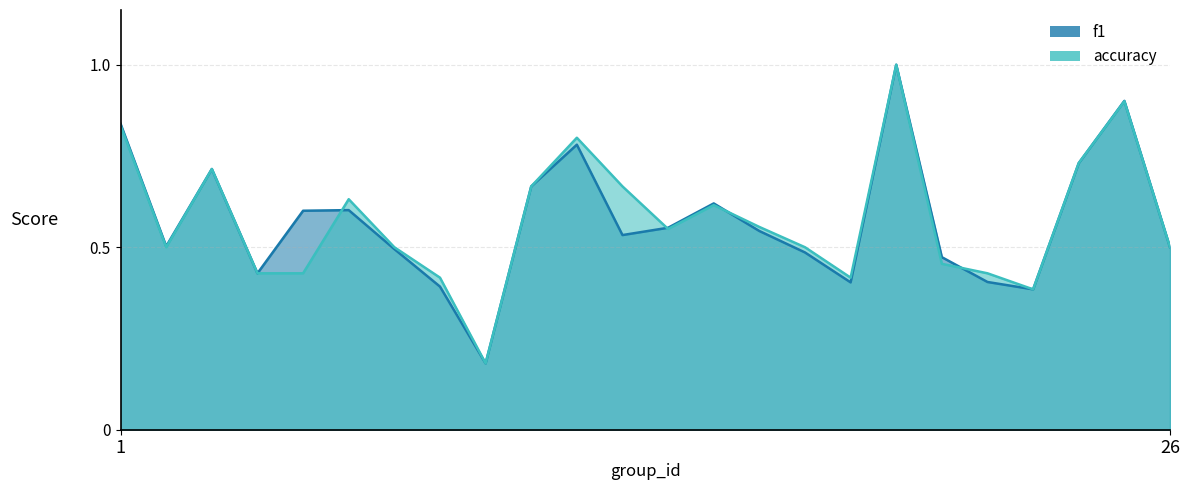

Reading left to right, what are all the values shown in this chart?

f1: 0.8	0.5	0.7	0.4	0.6	0.6	0.5	0.4	0.2	0.7	0.8	0.5	0.6	0.6	0.5	0.5	0.4	1.0	0.5	0.4	0.4	0.7	0.9	0.5
accuracy: 0.8	0.5	0.7	0.4	0.4	0.6	0.5	0.4	0.2	0.7	0.8	0.7	0.6	0.6	0.6	0.5	0.4	1.0	0.5	0.4	0.4	0.7	0.9	0.5